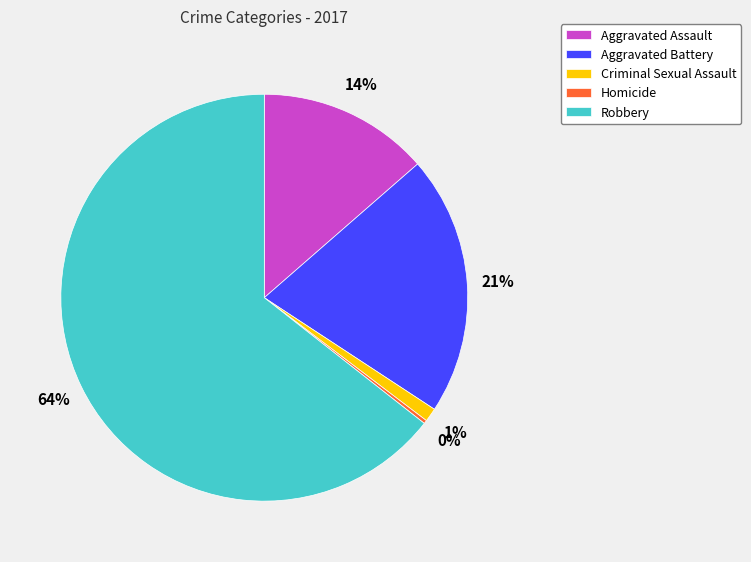

Which category has the biggest portion of the pie?

Robbery